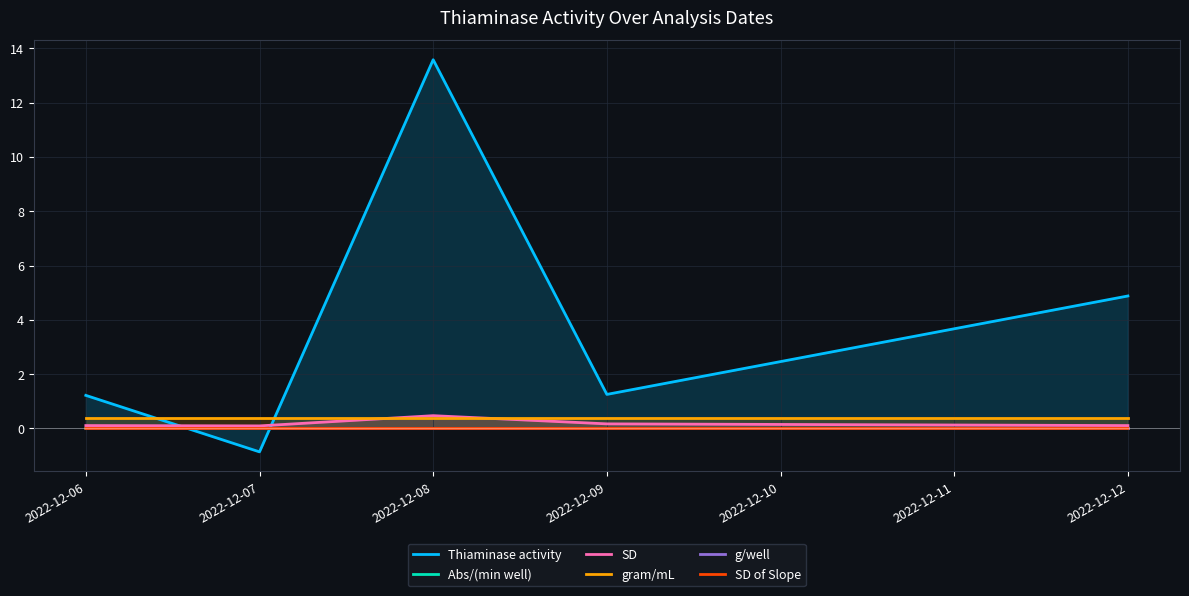

How many interior local peaks does the Abs/(min well) series have?

1